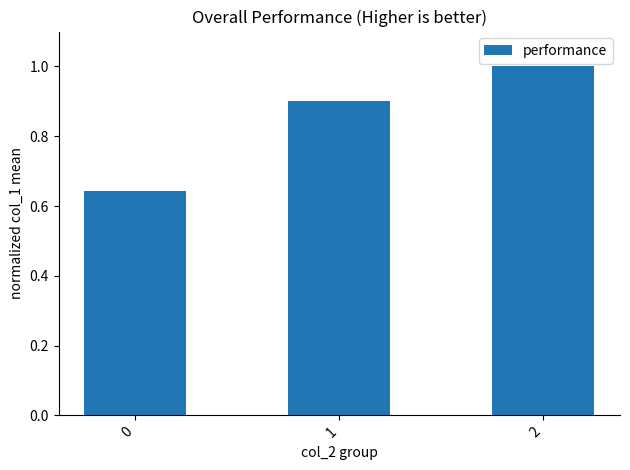

The chart shows a value of 0.2 at 2. True or false?

False